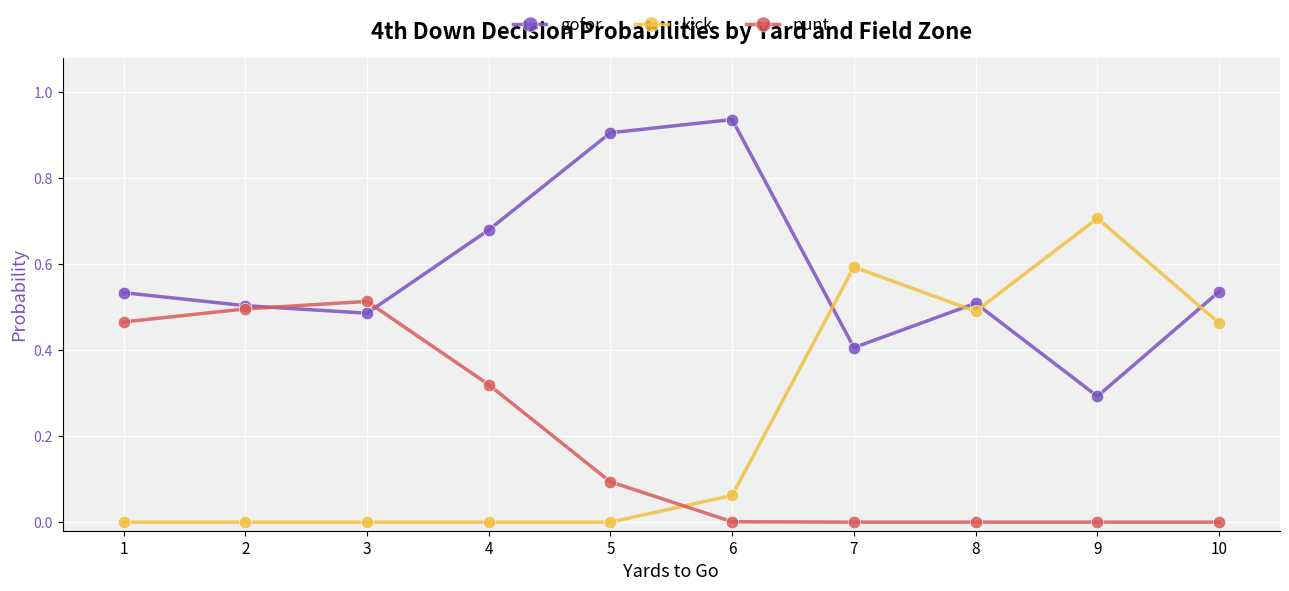

List the series in order of their peak value, lowest first.

punt, kick, gofor